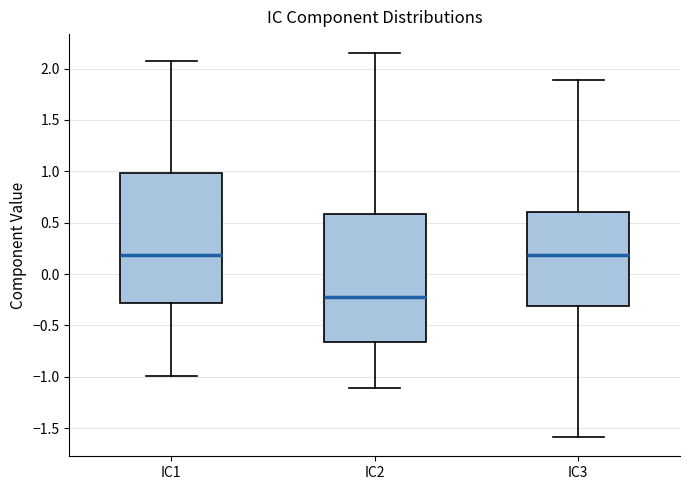

Reading left to right, read every box against the y-axis: the position of its median line, the range the box covers, and the ends of its whiskers. The values are not printed on the chart, so give them approximately, as read against the axis.

IC1: median 0.20, box -0.30 to 1.00, whiskers -1.00 to 2.05
IC2: median -0.20, box -0.65 to 0.60, whiskers -1.10 to 2.15
IC3: median 0.20, box -0.30 to 0.60, whiskers -1.60 to 1.90